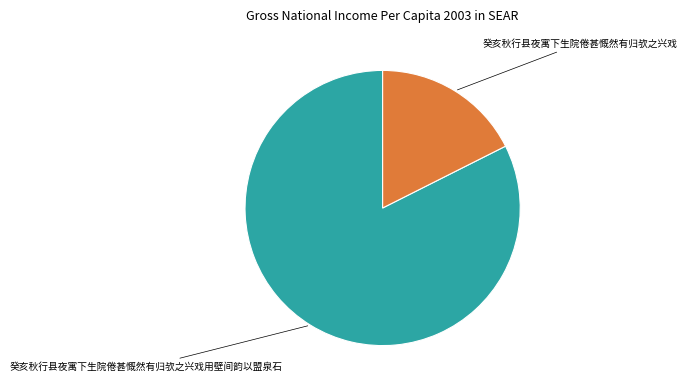

Is there a majority slice in this chart?

Yes